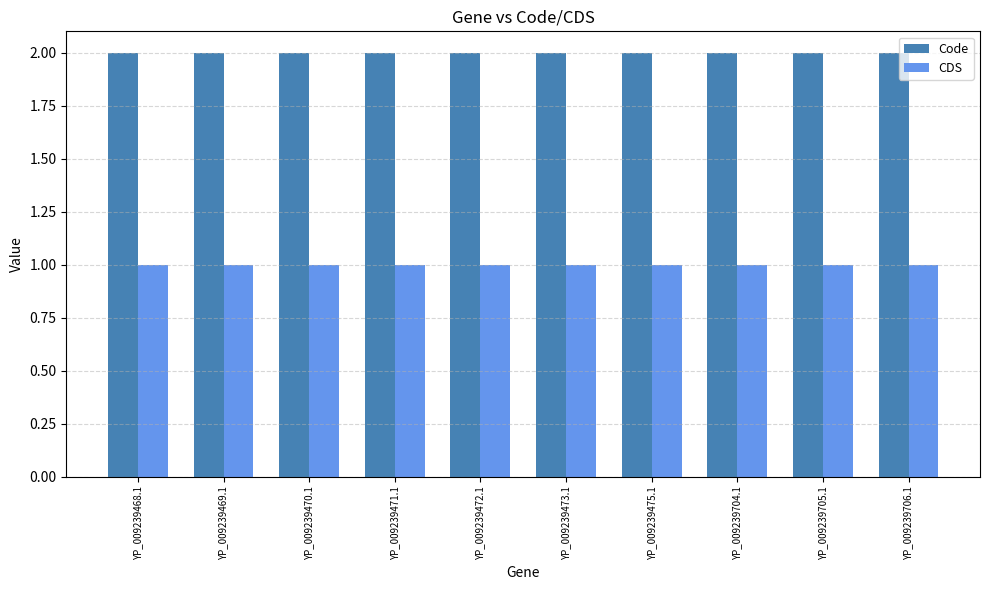

The Code series shows 1 at YP_009239468.1. True or false?

False